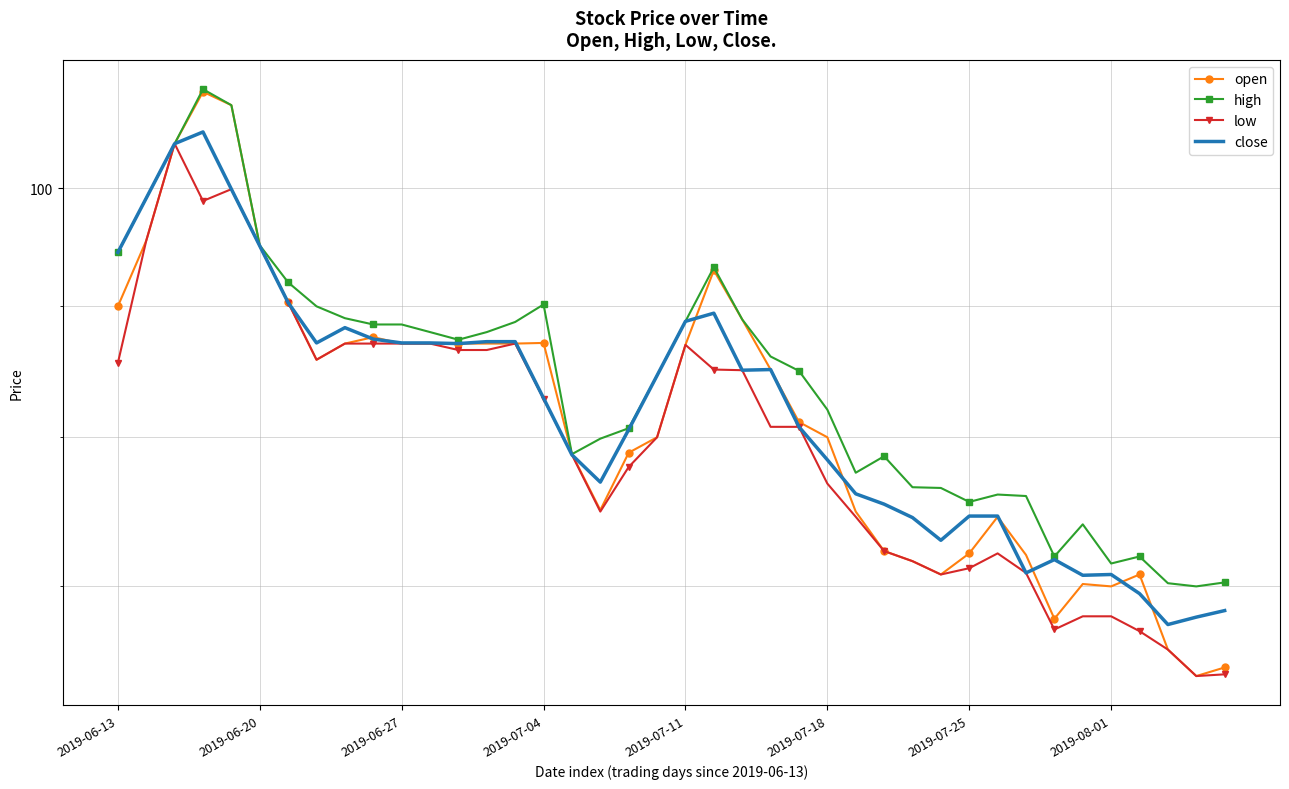

Which category has the lowest value in the close series?

37